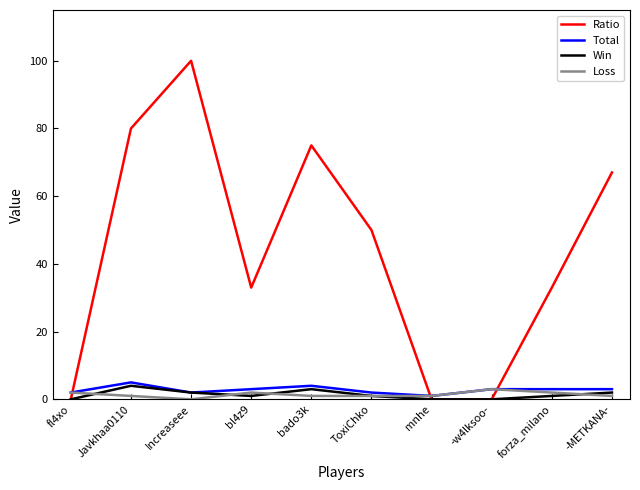

Reading right to left, list all the values displayed in this chart.

Ratio: 67	33	0	0	50	75	33	100	80	0
Total: 3	3	3	1	2	4	3	2	5	2
Win: 2	1	0	0	1	3	1	2	4	0
Loss: 1	2	3	1	1	1	2	0	1	2